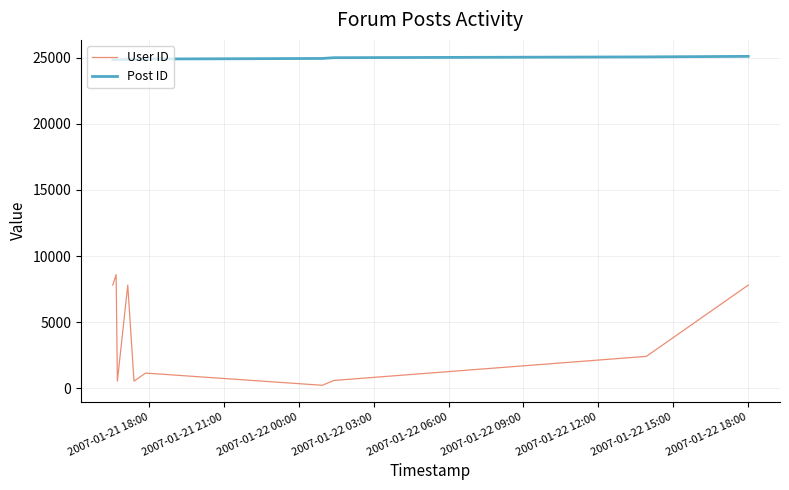

True or false: User ID has more than 1 points higher than both neighbors.

True